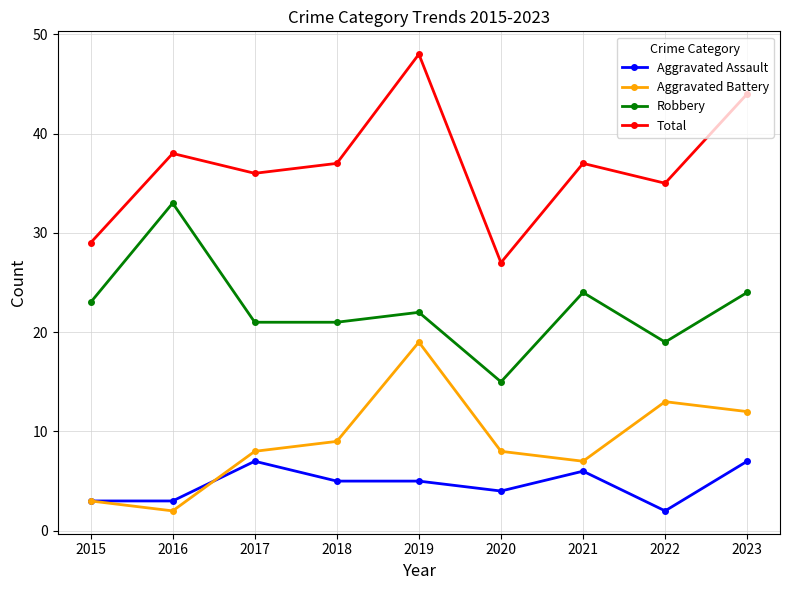

Reading right to left, what are all the values shown in this chart?

Aggravated Assault: 2023=7	2022=2	2021=6	2020=4	2019=5	2018=5	2017=7	2016=3	2015=3
Aggravated Battery: 2023=12	2022=13	2021=7	2020=8	2019=19	2018=9	2017=8	2016=2	2015=3
Robbery: 2023=24	2022=19	2021=24	2020=15	2019=22	2018=21	2017=21	2016=33	2015=23
Total: 2023=44	2022=35	2021=37	2020=27	2019=48	2018=37	2017=36	2016=38	2015=29